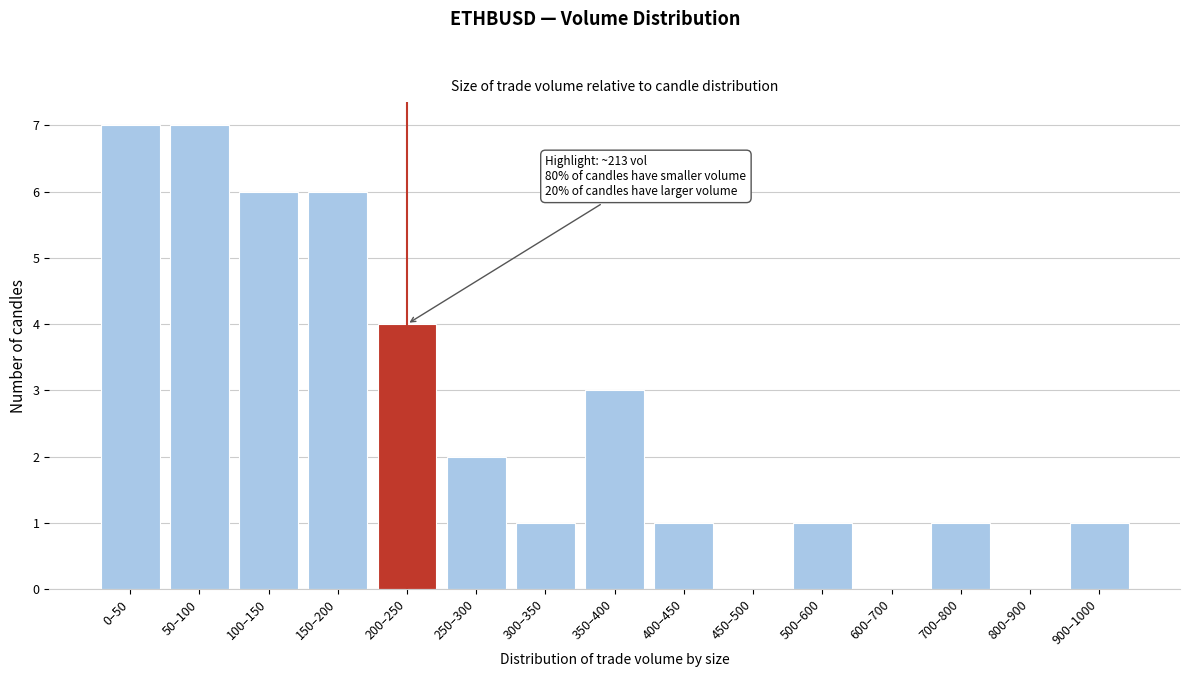

Reading right to left, transcribe all the data shown in this chart.

900–1000=1	800–900=0	700–800=1	600–700=0	500–600=1	450–500=0	400–450=1	350–400=3	300–350=1	250–300=2	200–250=4	150–200=6	100–150=6	50–100=7	0–50=7